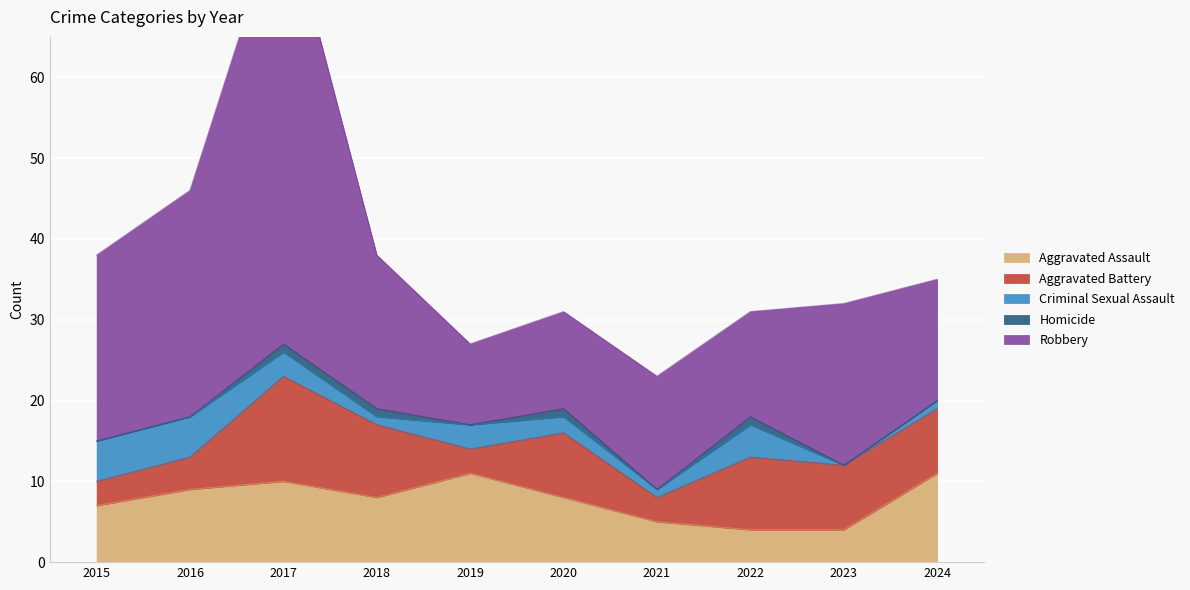

Reading right to left, what are all the values shown in this chart?

Aggravated Assault: 2024=11	2023=4	2022=4	2021=5	2020=8	2019=11	2018=8	2017=10	2016=9	2015=7
Aggravated Battery: 2024=8	2023=8	2022=9	2021=3	2020=8	2019=3	2018=9	2017=13	2016=4	2015=3
Criminal Sexual Assault: 2024=1	2023=0	2022=4	2021=1	2020=2	2019=3	2018=1	2017=3	2016=5	2015=5
Homicide: 2024=0	2023=0	2022=1	2021=0	2020=1	2019=0	2018=1	2017=1	2016=0	2015=0
Robbery: 2024=15	2023=20	2022=13	2021=14	2020=12	2019=10	2018=19	2017=55	2016=28	2015=23